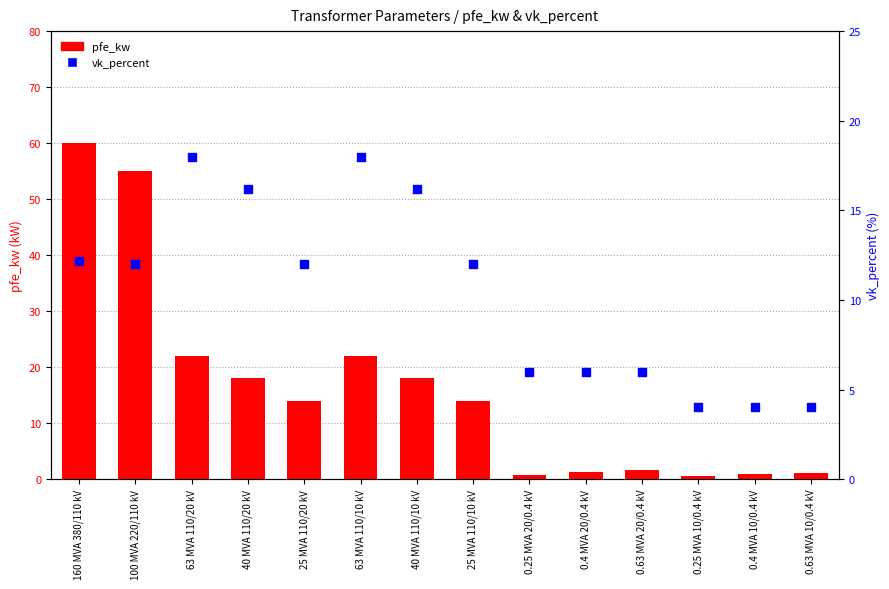

What are all the series names shown in the legend?

pfe_kw, vk_percent